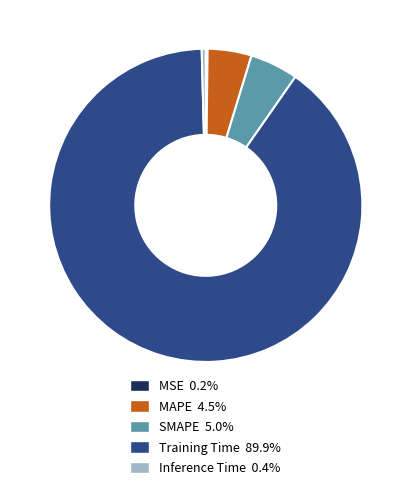

Does any single category account for the majority?

Yes